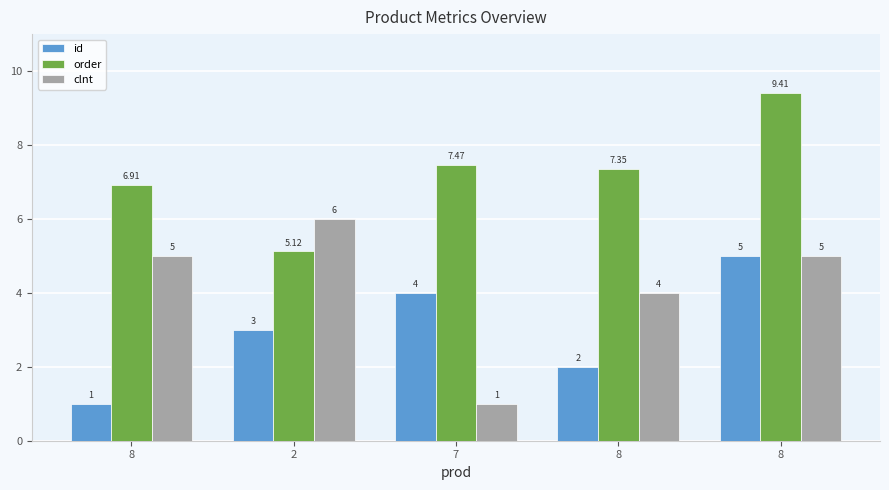

What are all the series names shown in the legend?

id, order, clnt